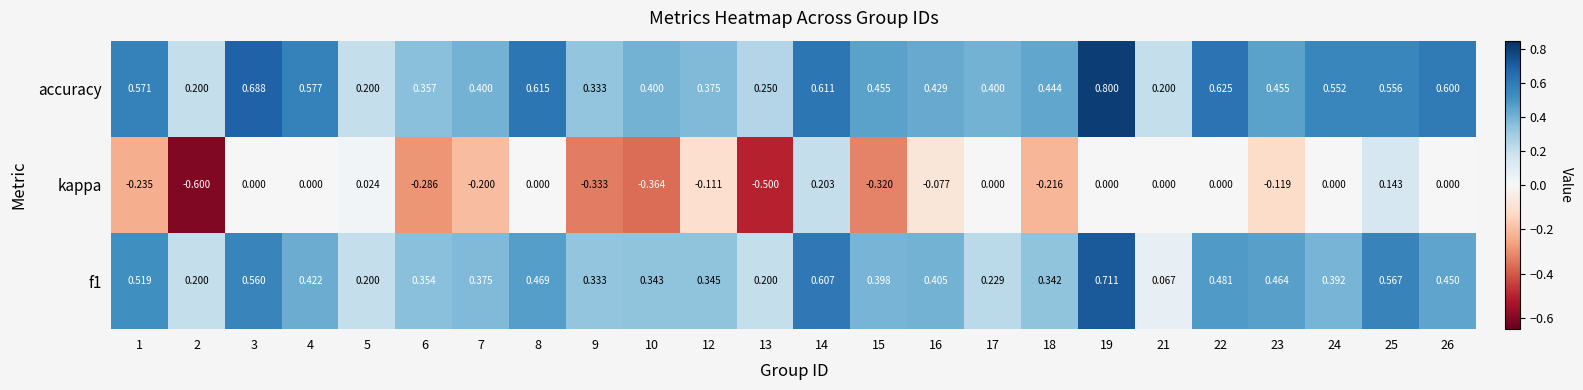

Which series has the largest total across all categories?

accuracy